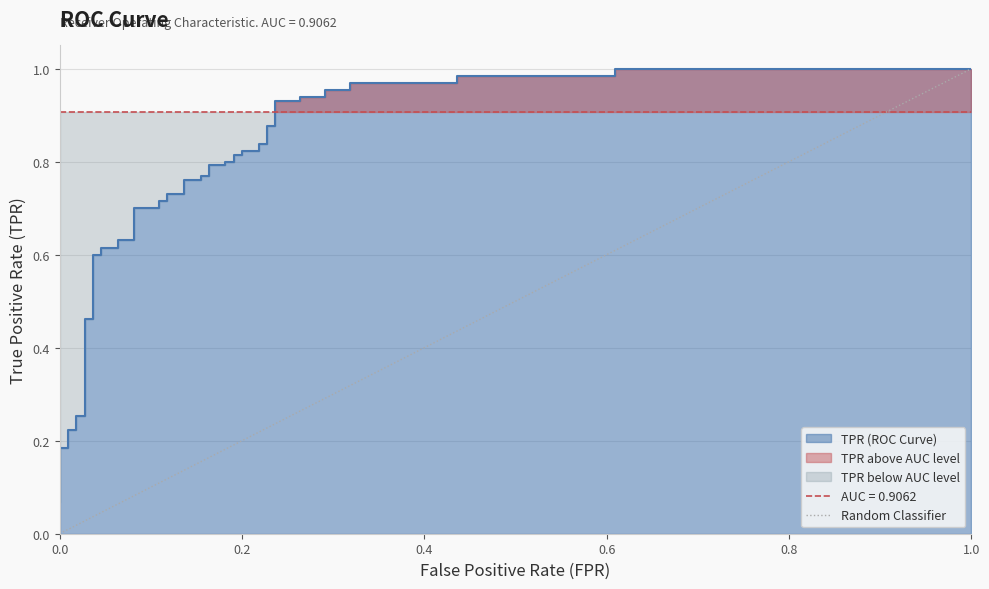

How many values are below 1?

1